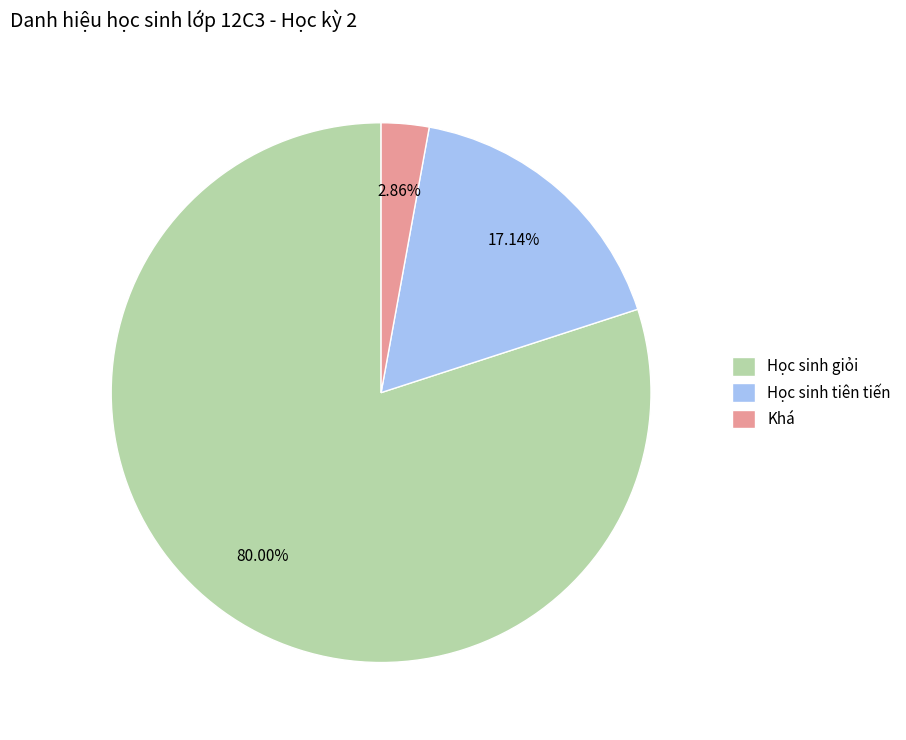

How much of the chart is everything except Học sinh tiên tiến?

82.9%